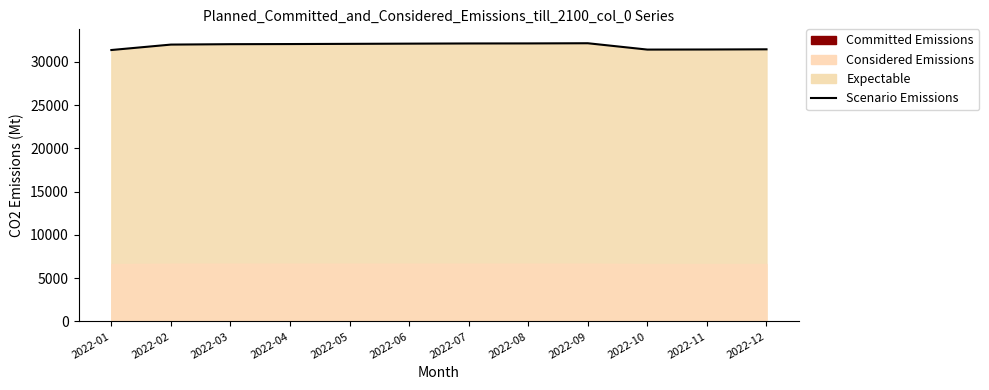

What is the average value?

31845.7